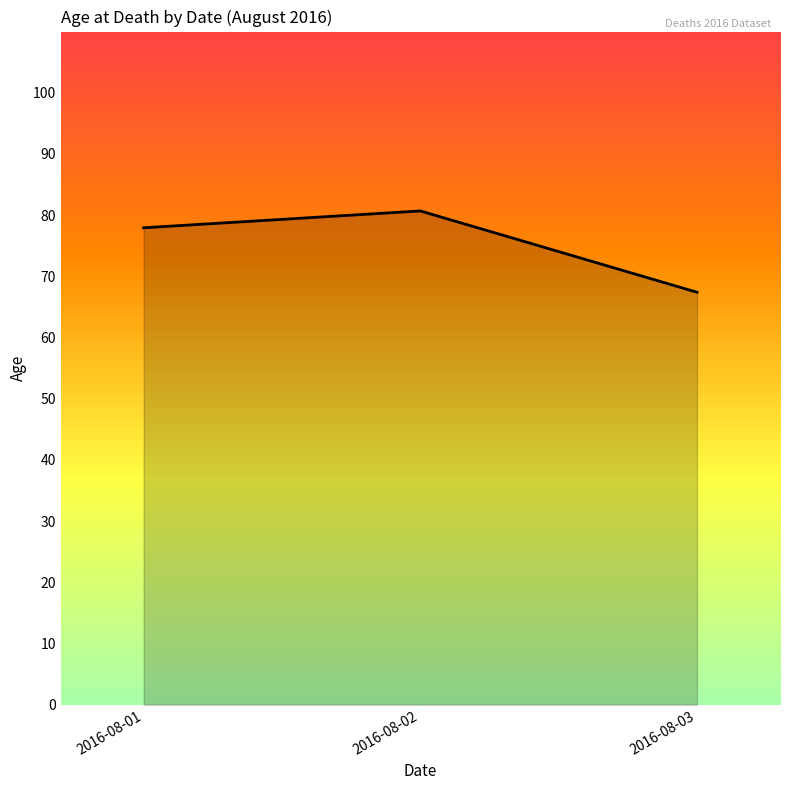

Between 2016-08-03 and 2016-08-02, which is larger?

2016-08-02